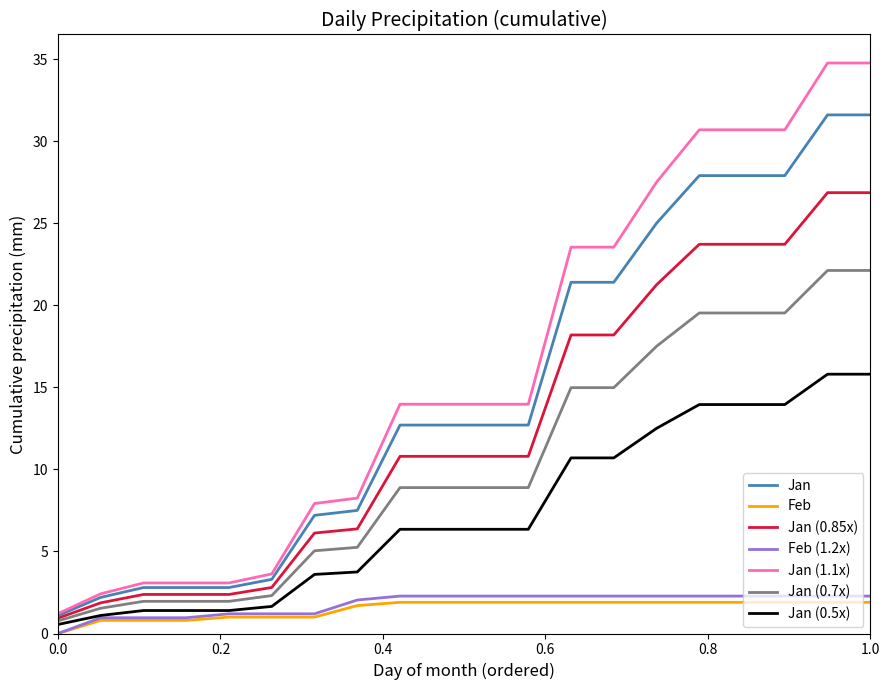

What is the maximum value shown in the chart?

34.8